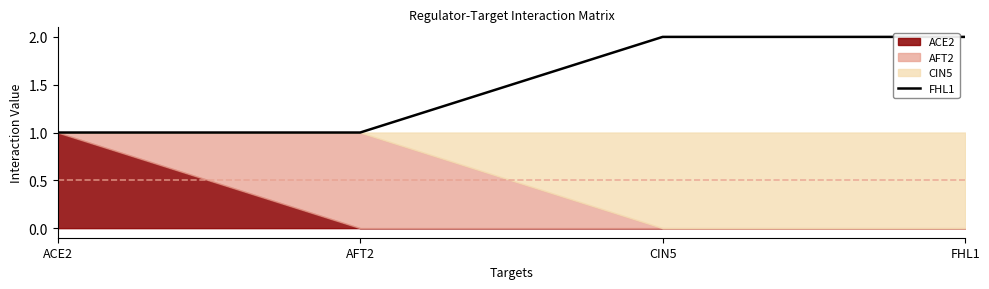

The chart shows a value of 0 at AFT2. True or false?

False